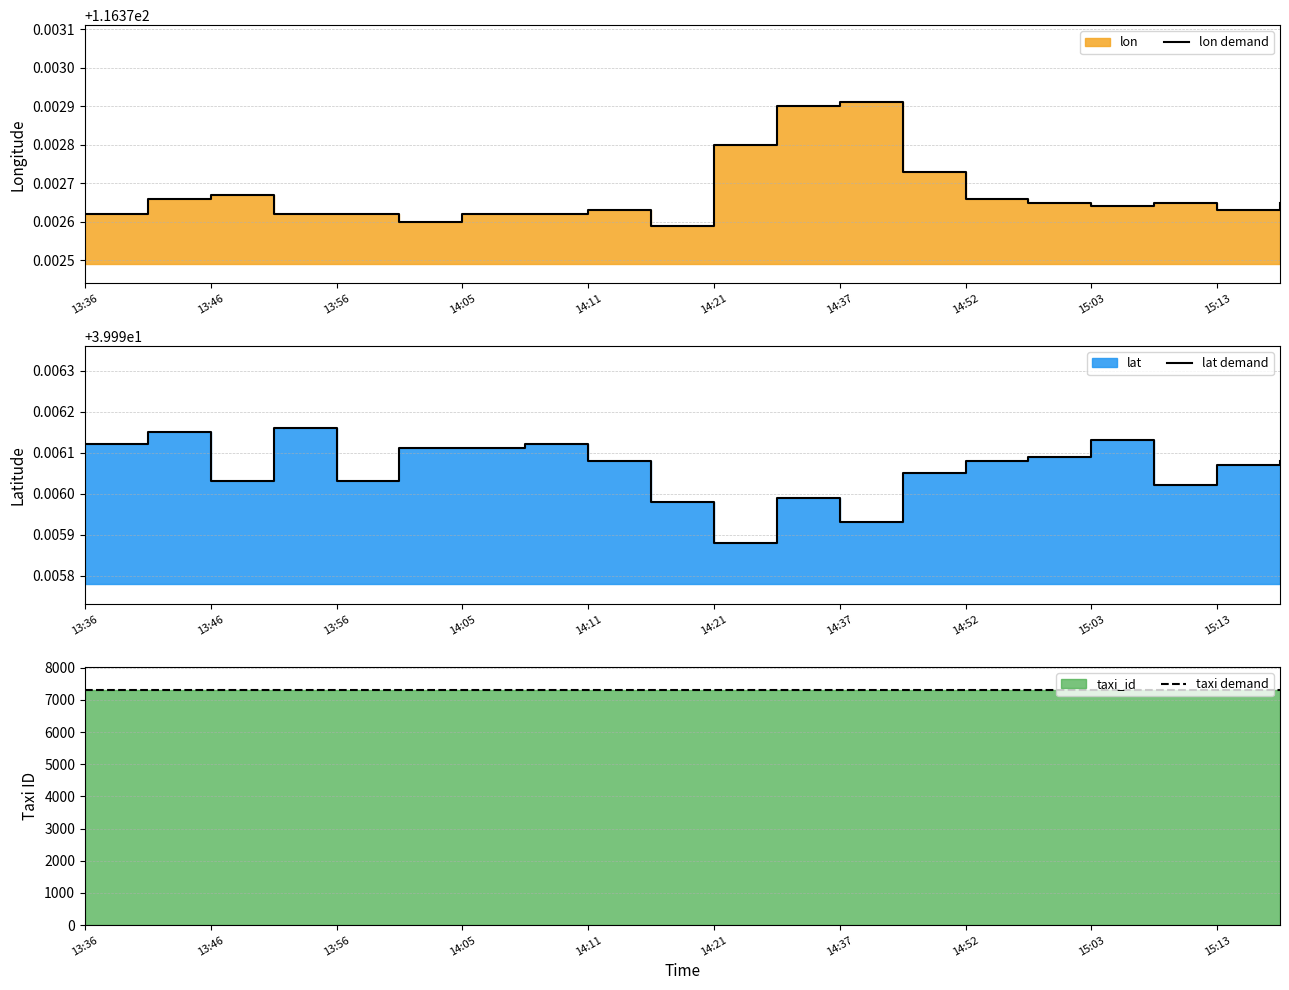

True or false: lat demand and taxi demand intersect in this chart.

False